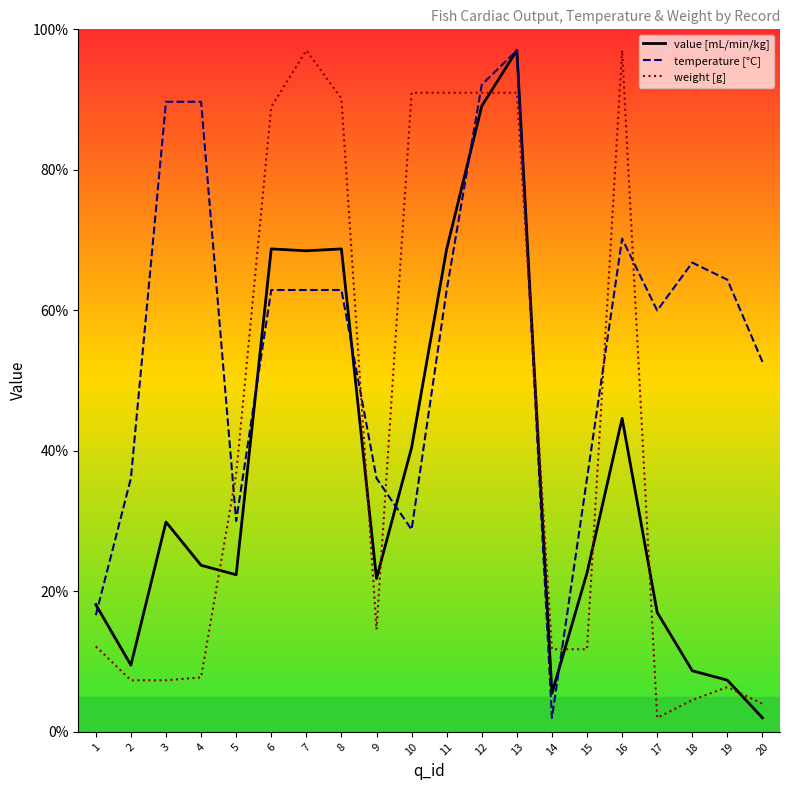

Count the number of data series in this chart.

3